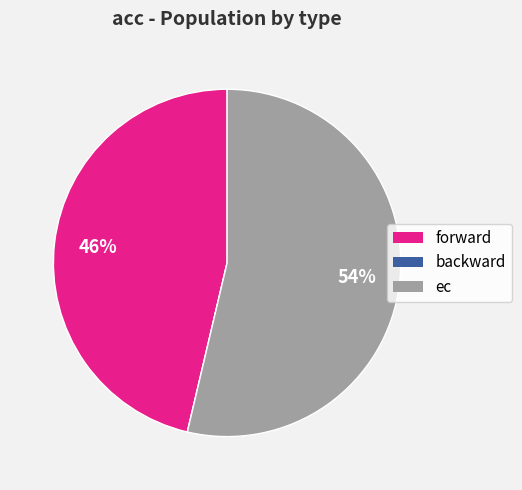

To the nearest percent, what is the average slice percentage?

33%